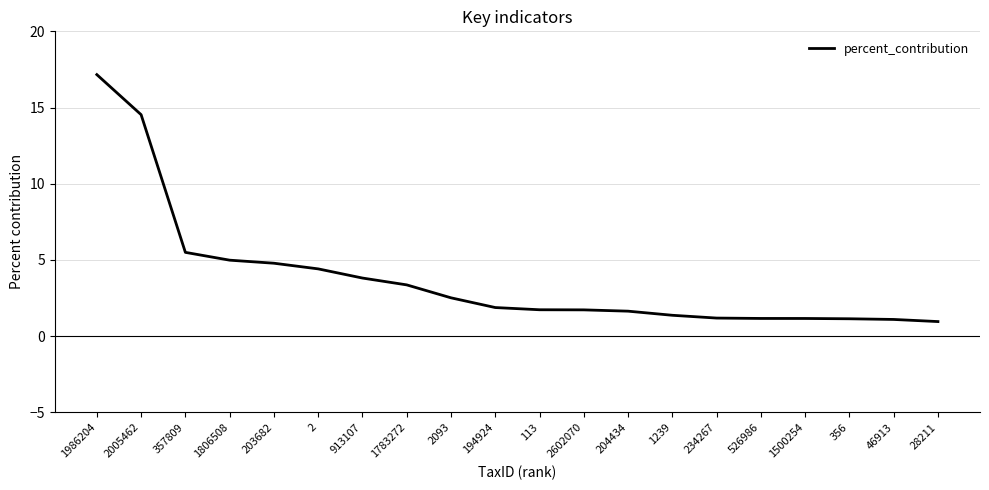

Read the value at 526986.

1.2